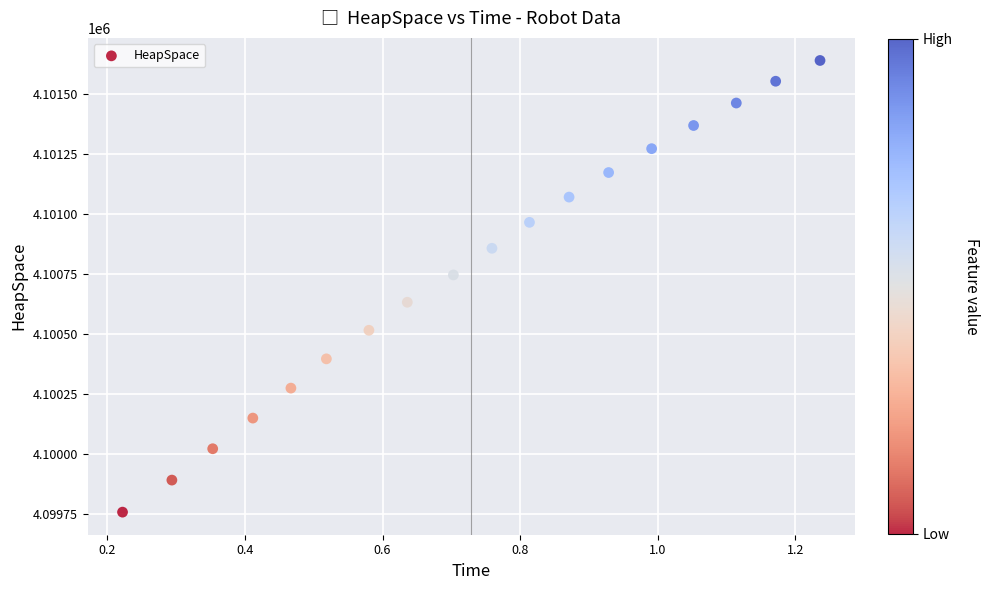

What is the range of X values (max minus min)?

1.0